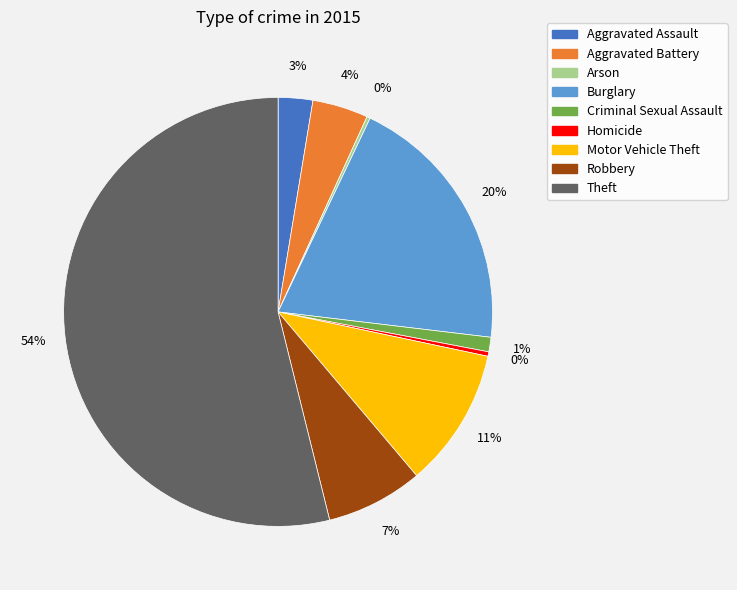

Which slice is the largest?

Theft